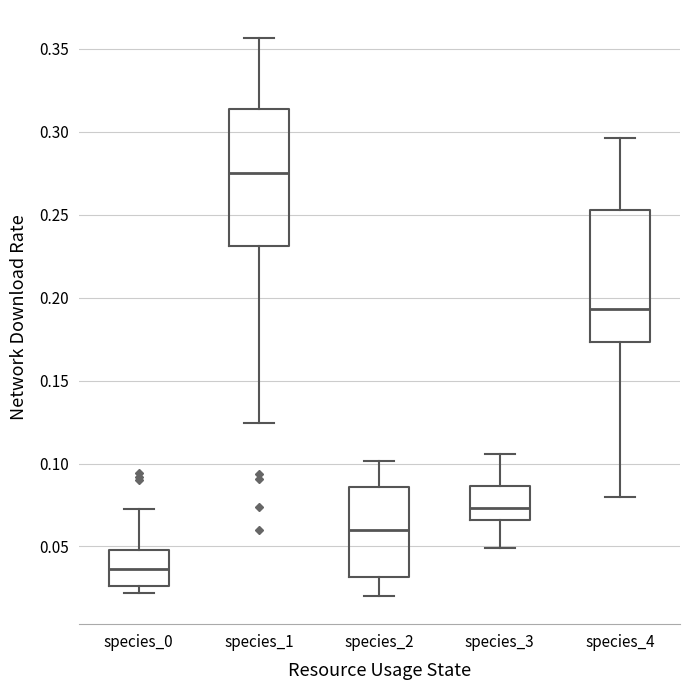

Reading left to right, transcribe this box plot: for each box, give where its median line is, the range the box spans, and where its two whiskers end, as read against the y-axis. The values are not printed on the chart, so give them approximately, as read against the axis.

species_0: median 0.035, box 0.025 to 0.050, whiskers 0.020 to 0.075
species_1: median 0.275, box 0.230 to 0.315, whiskers 0.125 to 0.355
species_2: median 0.060, box 0.030 to 0.085, whiskers 0.020 to 0.100
species_3: median 0.075, box 0.065 to 0.085, whiskers 0.050 to 0.105
species_4: median 0.195, box 0.175 to 0.255, whiskers 0.080 to 0.295